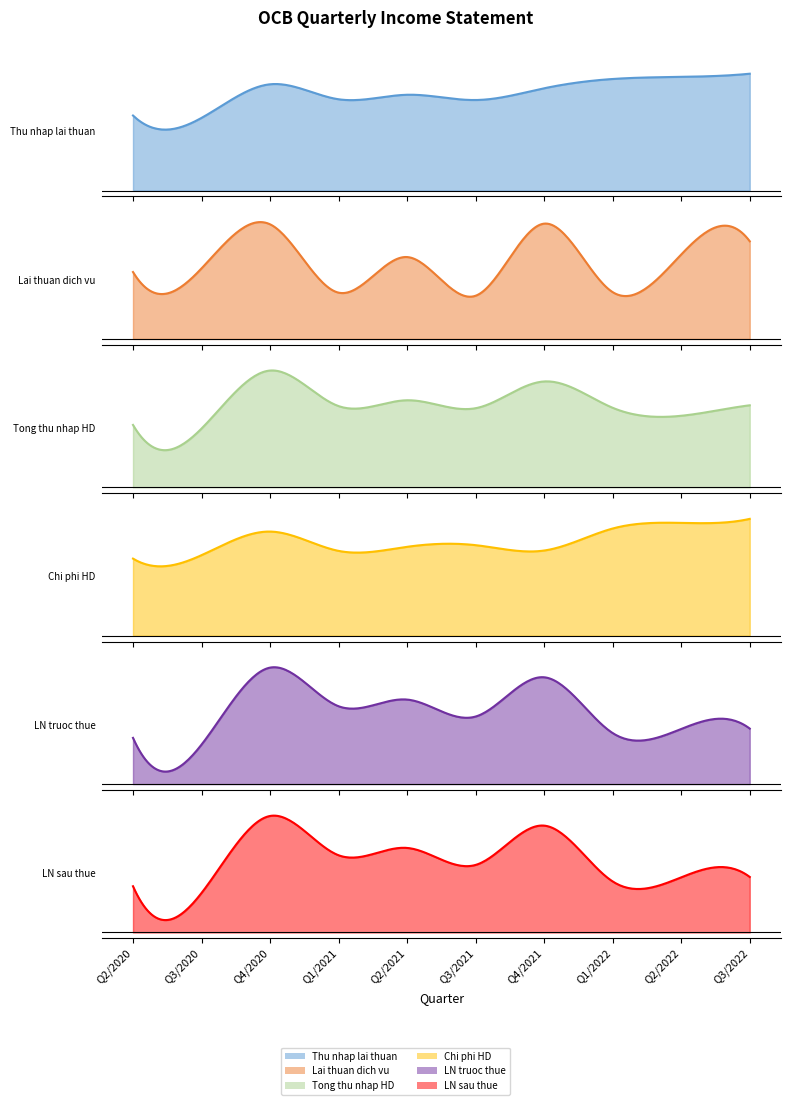

What is the approximate value of Lai thuan dich vu at Q3/2020?

193.0